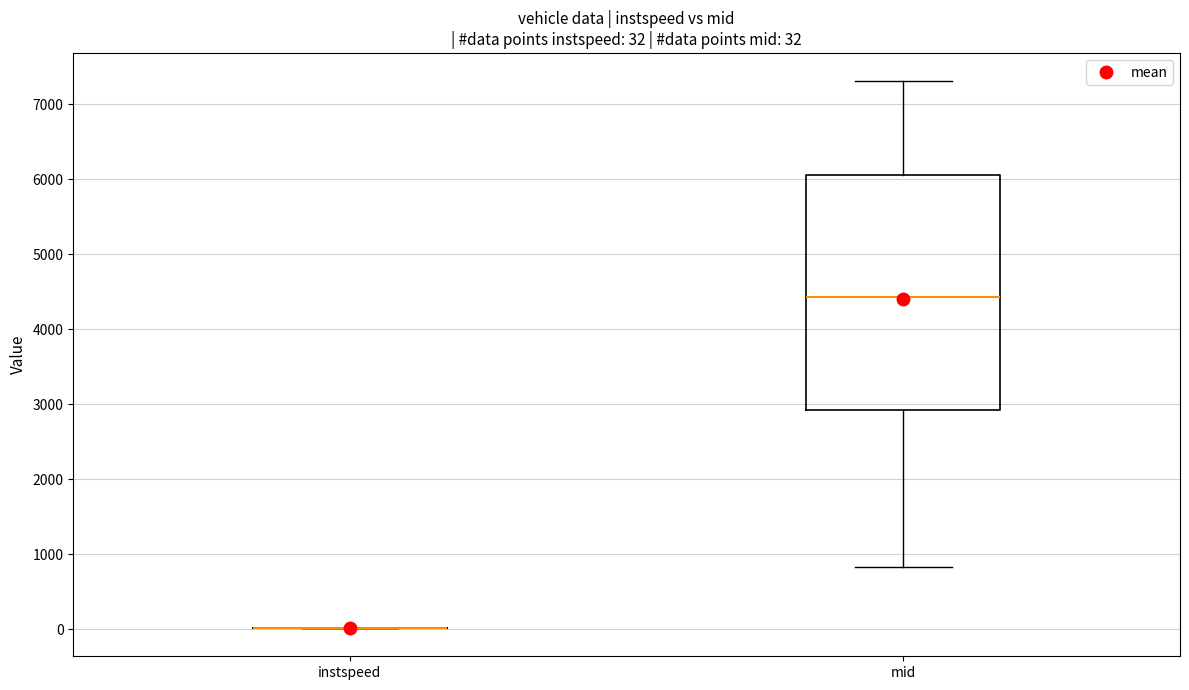

Comparing the boxes themselves (not the whiskers), which one is the tallest?

mid